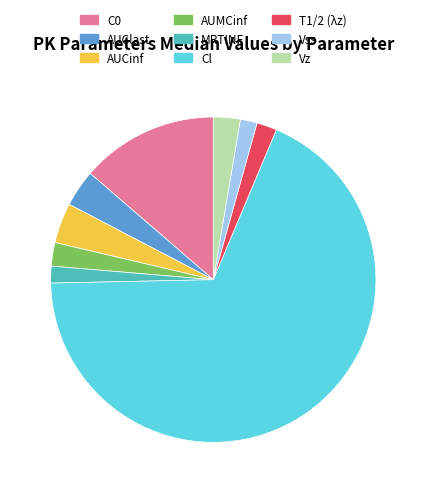

Do Cl and AUMCinf together represent more than half of the pie?

Yes